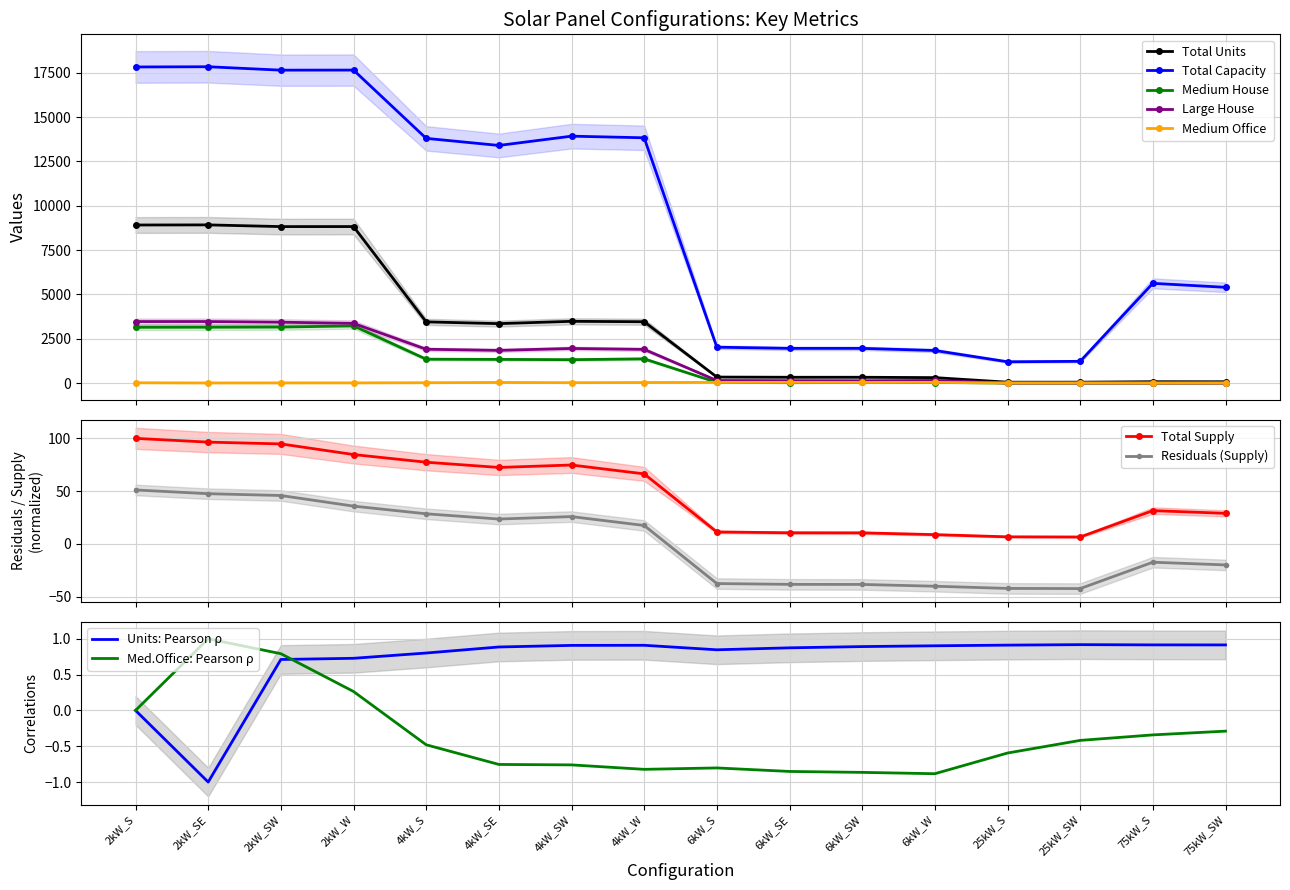

How many interior local peaks does the Total Units series have?

4